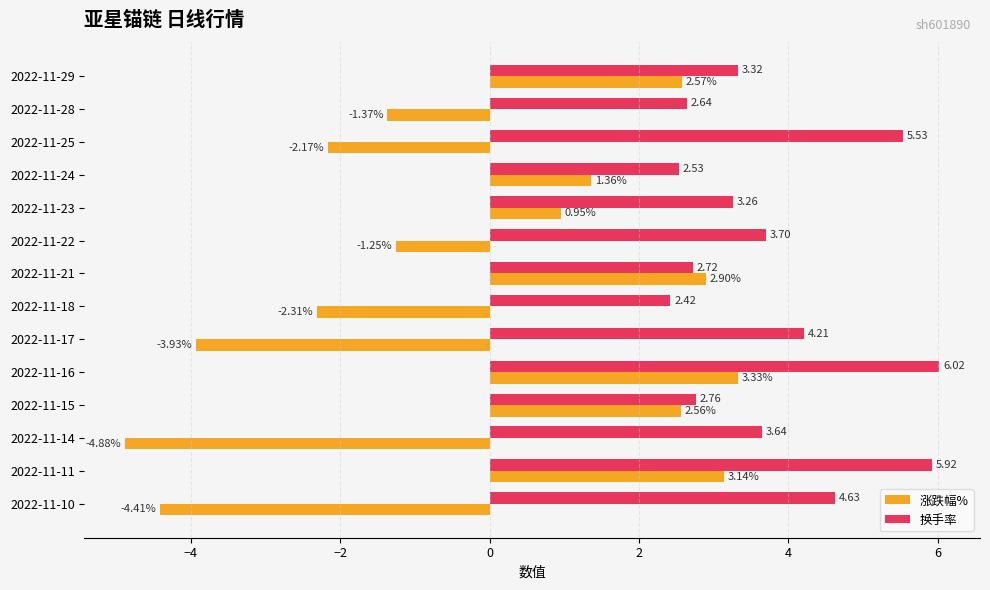

Rank the series by their maximum value, from lowest to highest.

涨跌幅%, 换手率